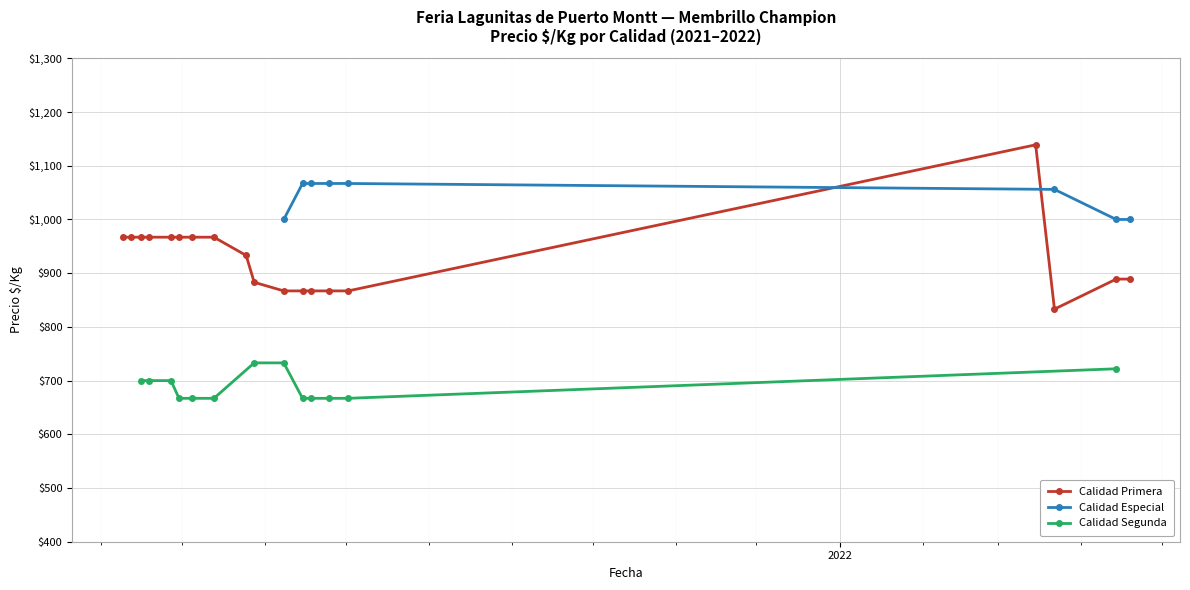

What is the highest value of the Calidad Primera series?

1139